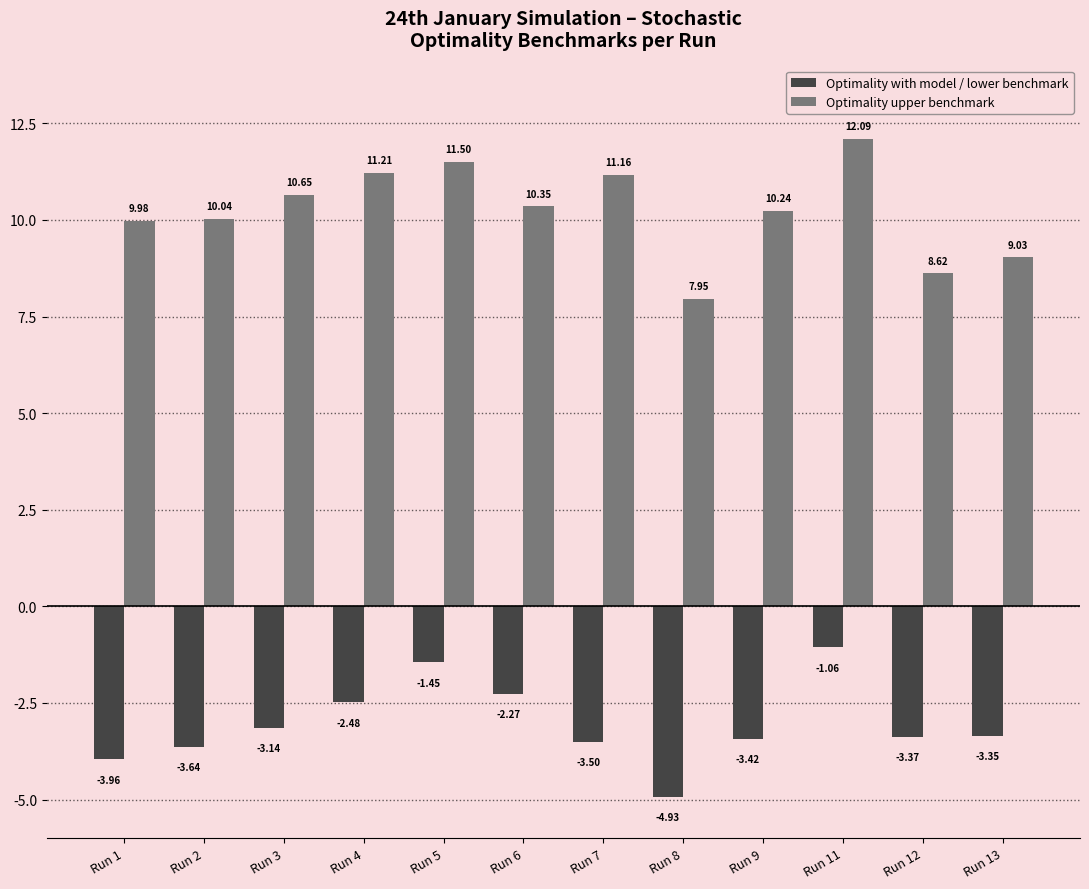

What is the average value of the Optimality with model / lower benchmark series?

-3.0